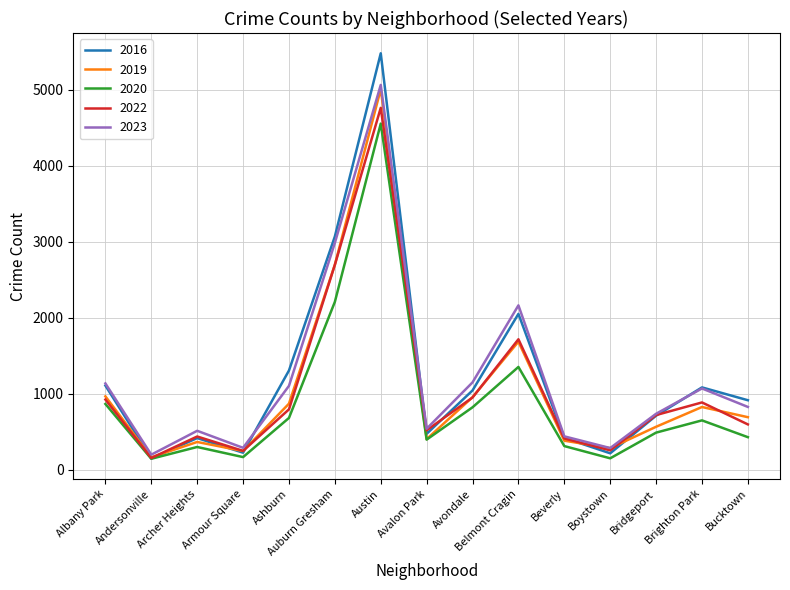

The 2022 series shows 4763 at Austin. True or false?

True